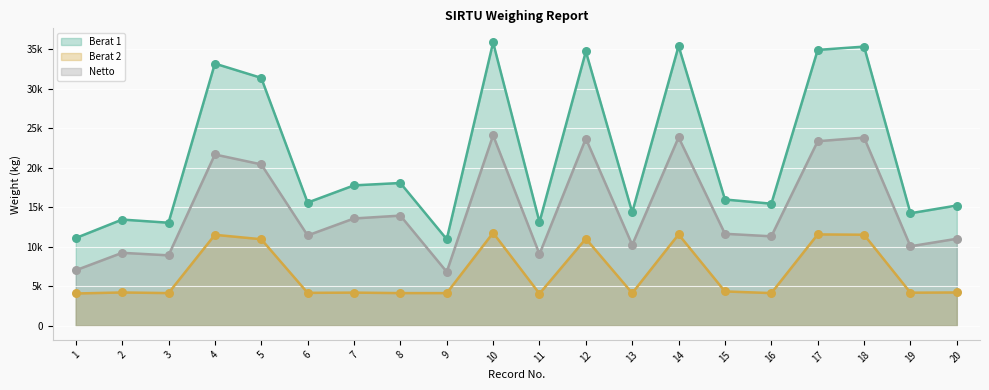

At which category is the sum across all series the highest?

10